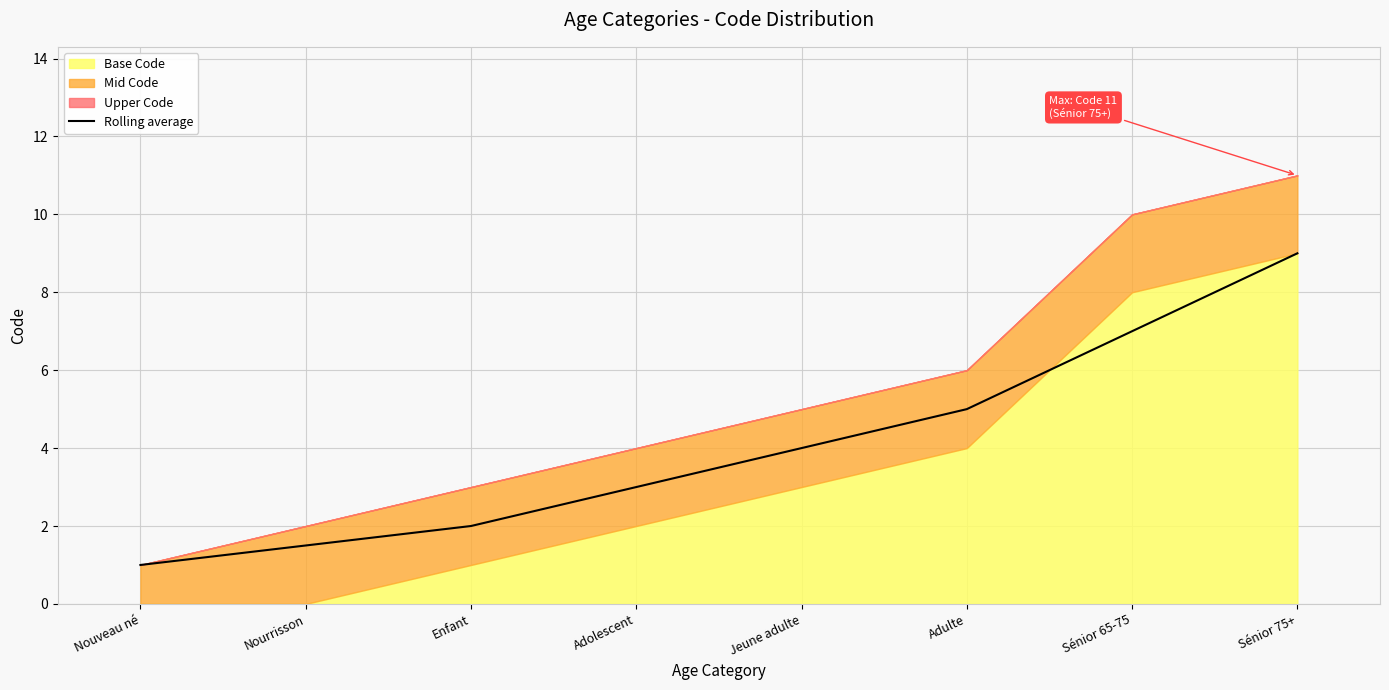

Rank the categories by value from highest to lowest.

Sénior 75+, Sénior 65-75, Adulte, Jeune adulte, Adolescent, Enfant, Nourrisson, Nouveau né